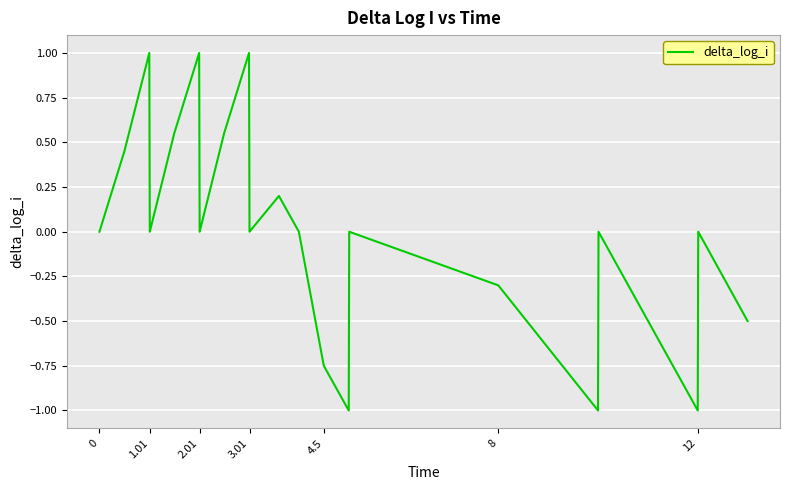

What is the greatest value displayed?

1.0